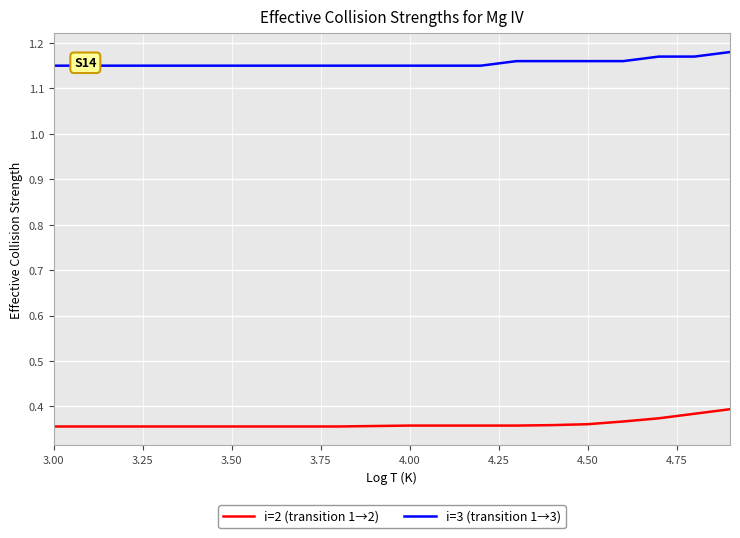

The i=2 (transition 1→2) series shows 0.1 at 3.50. True or false?

False